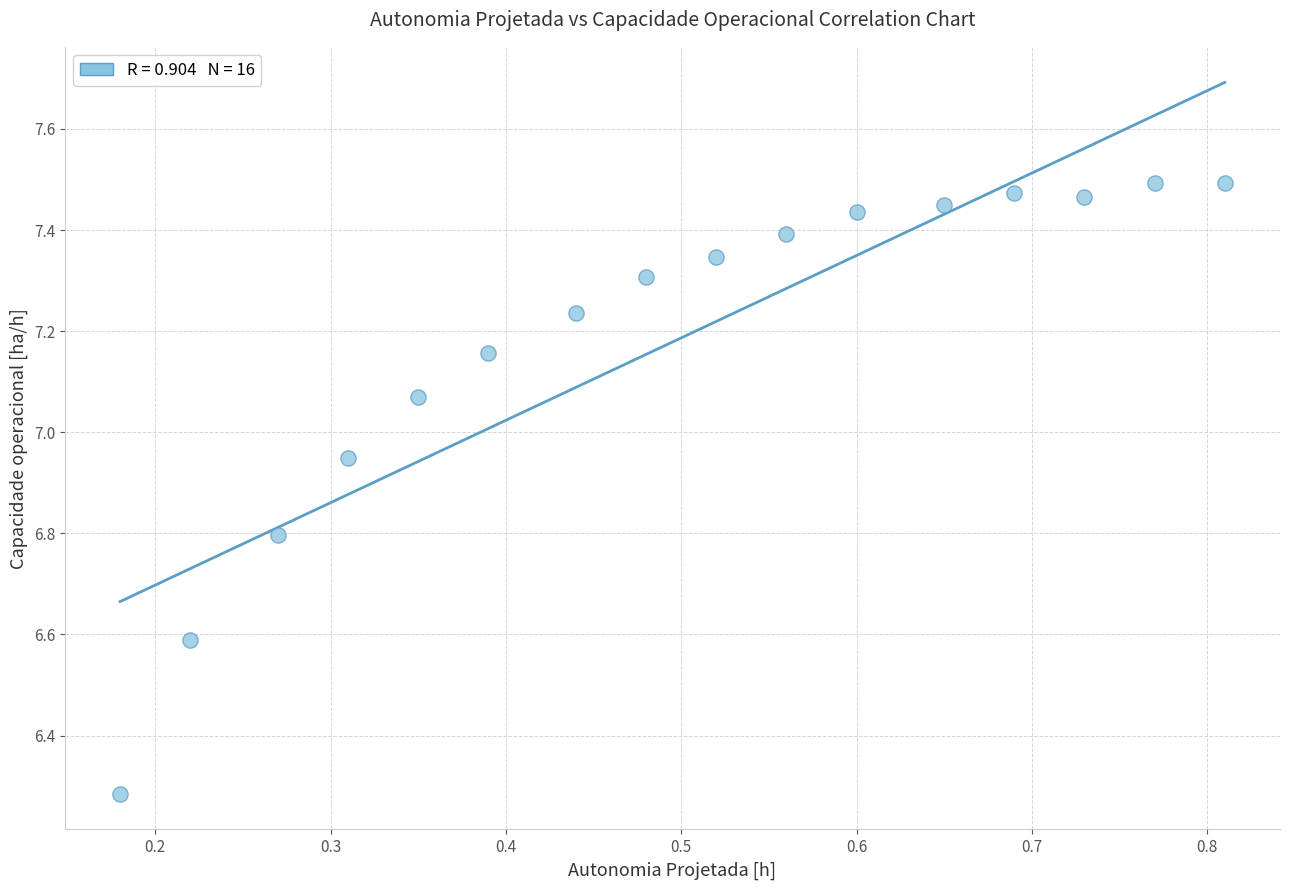

What Y value in the scatter plot is closest to 6?

6.3